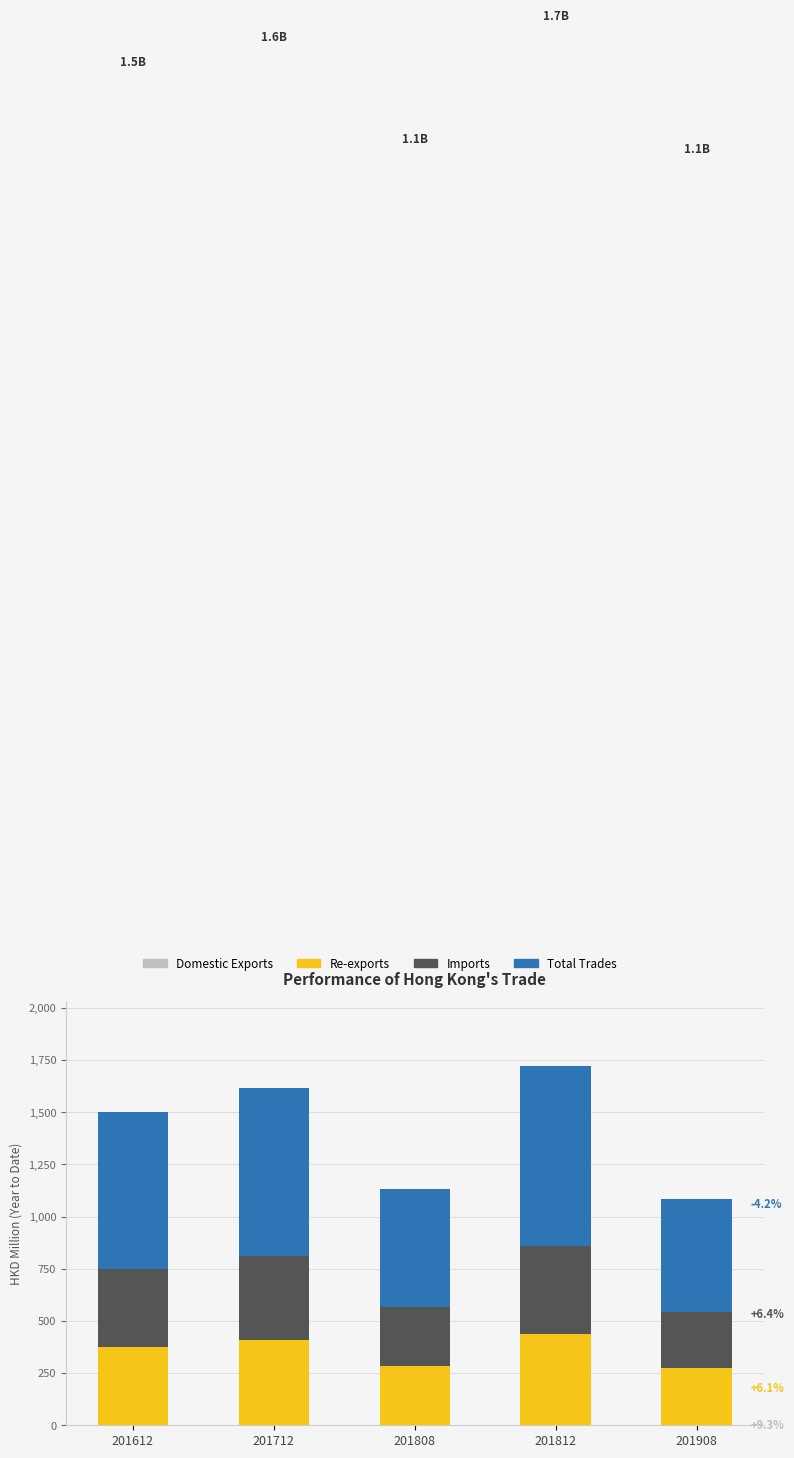

At 201712, list the series in order from largest to smallest.

Total Trades, Re-exports, Imports, Domestic Exports